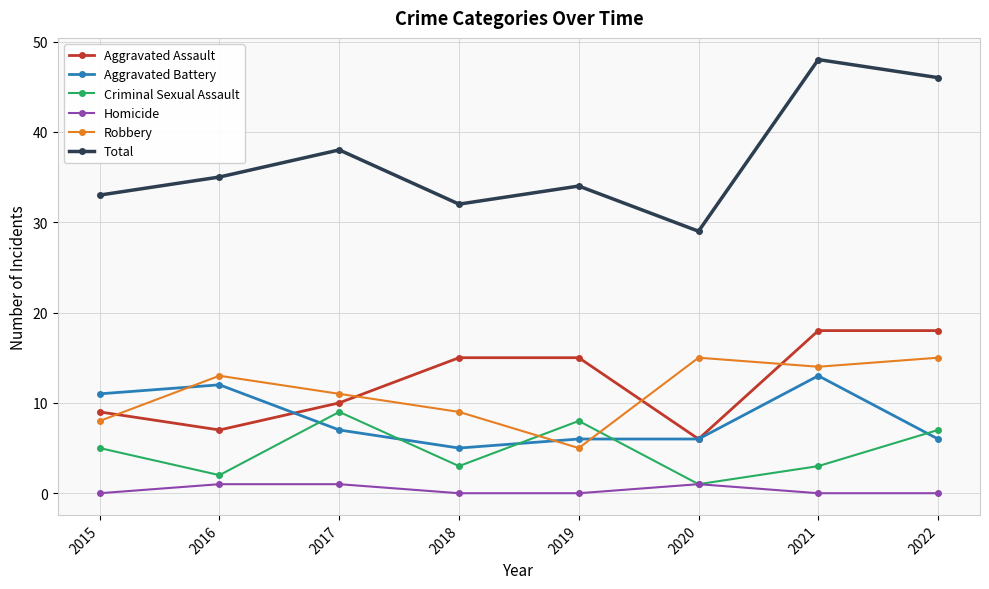

True or false: Robbery has more than 2 points higher than both neighbors.

False